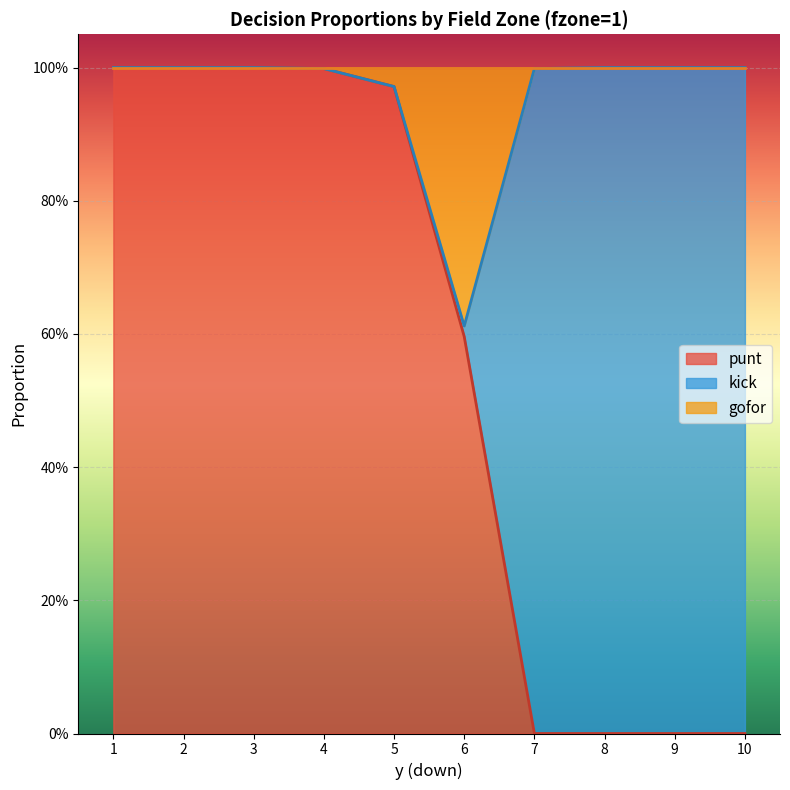

Does the chart display data point markers on the line(s)?

No